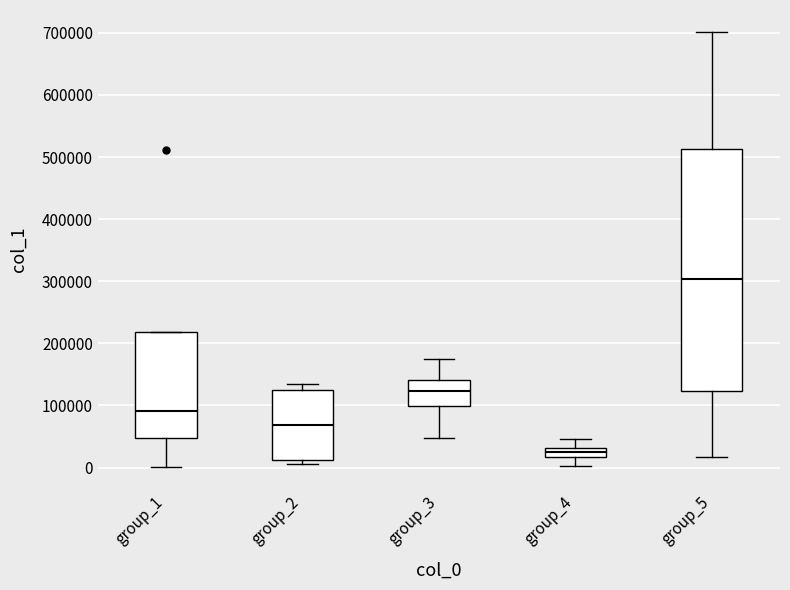

Where is the upper edge of the box for group_2 on the y-axis? The values are not printed on the chart, so give them approximately, as read against the axis.

130000